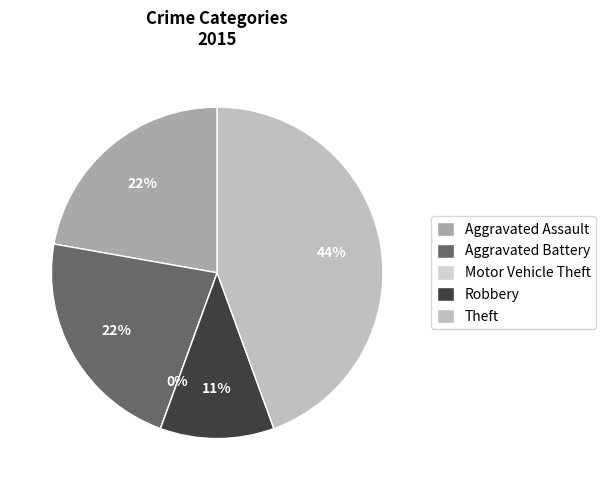

To the nearest percent, what portion does Robbery represent?

11%